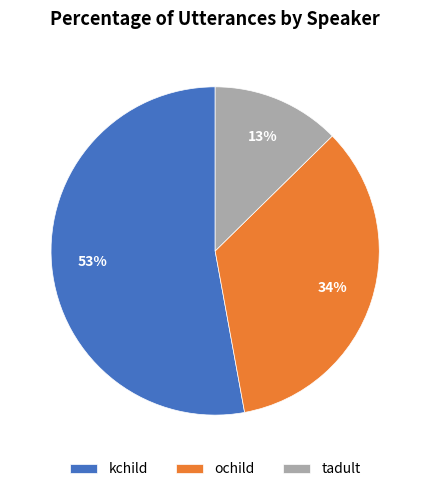

What is the largest slice in the pie chart?

kchild